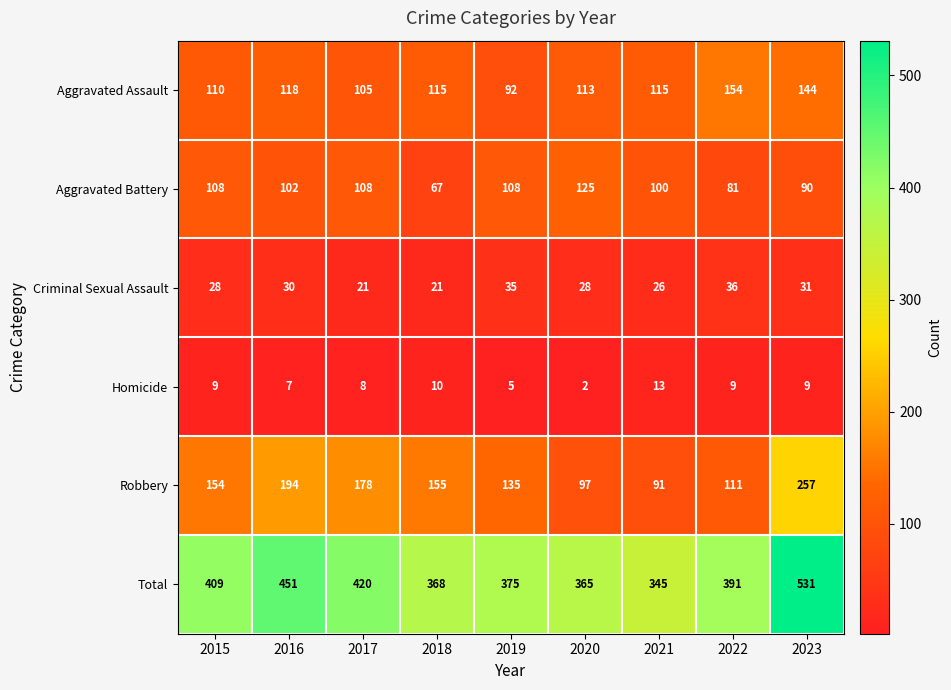

What value does the Aggravated Battery series have at 2022, to the nearest 5?

80